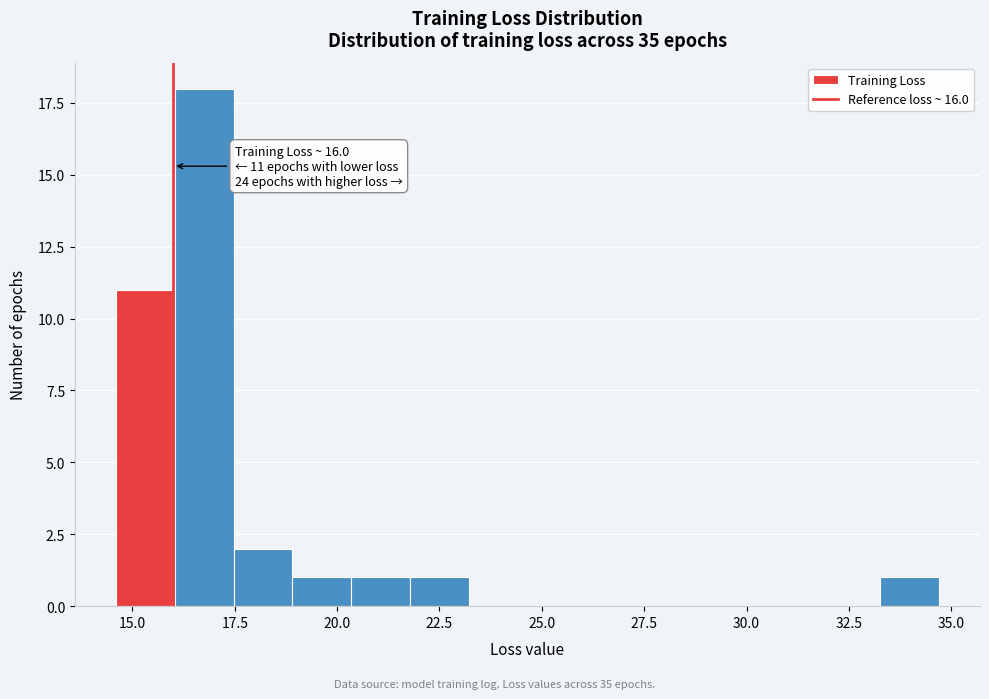

Read against the x-axis, roughly where is the centre of the tallest bar?

17.0